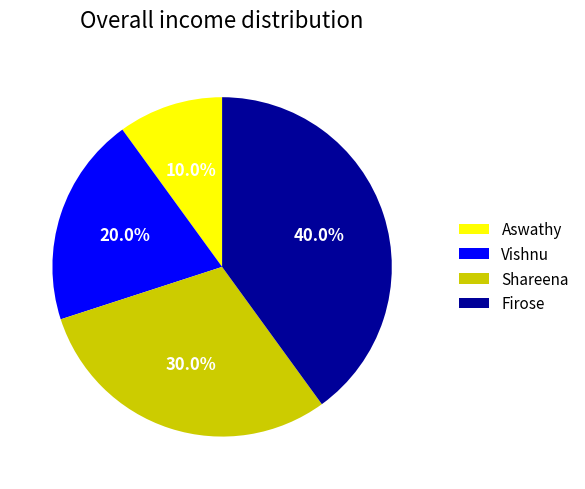

Which category has the biggest portion of the pie?

Firose